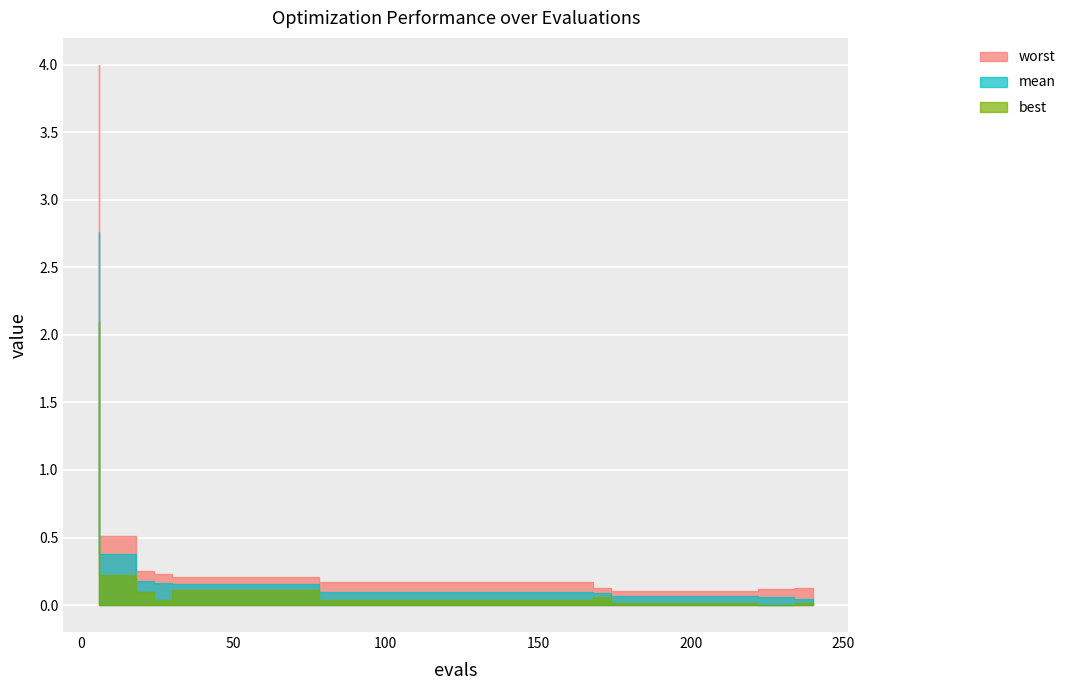

What is the difference between the maximum and second lowest values in the worst series?

3.9